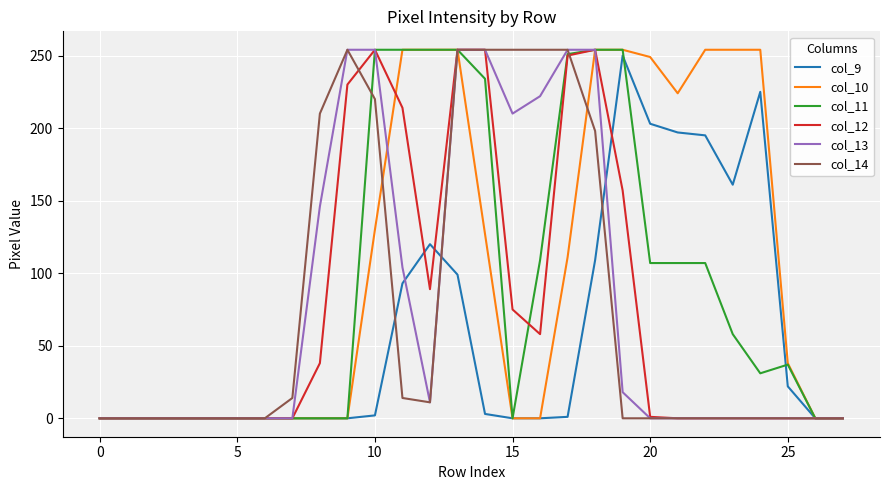

Which series has the largest total across all categories?

col_10